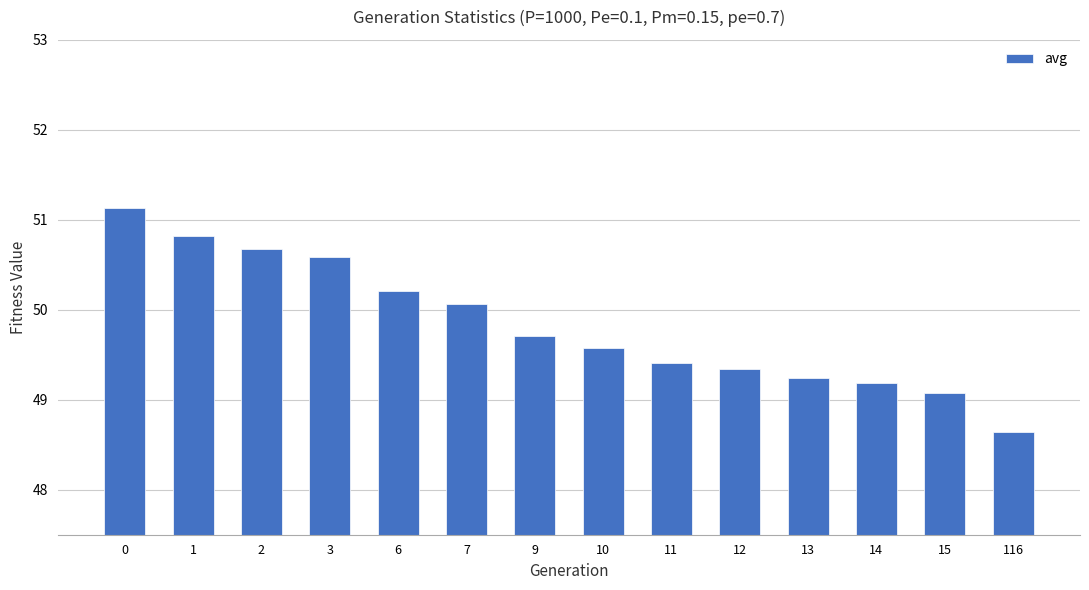

What is the minimum value shown in the chart?

48.6